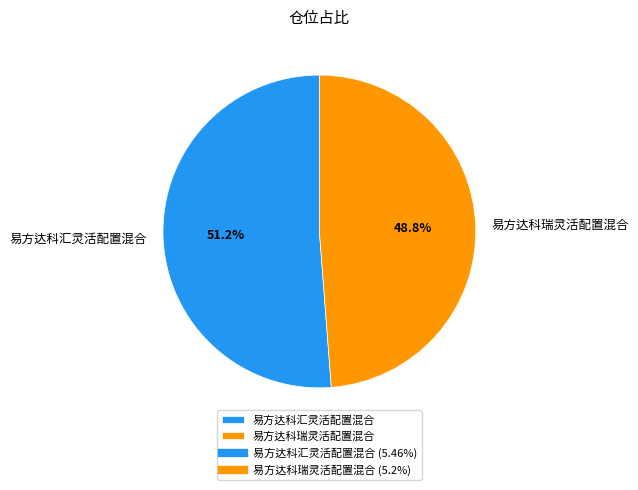

Which has a higher value, 易方达科瑞灵活配置混合 or 易方达科汇灵活配置混合?

易方达科汇灵活配置混合